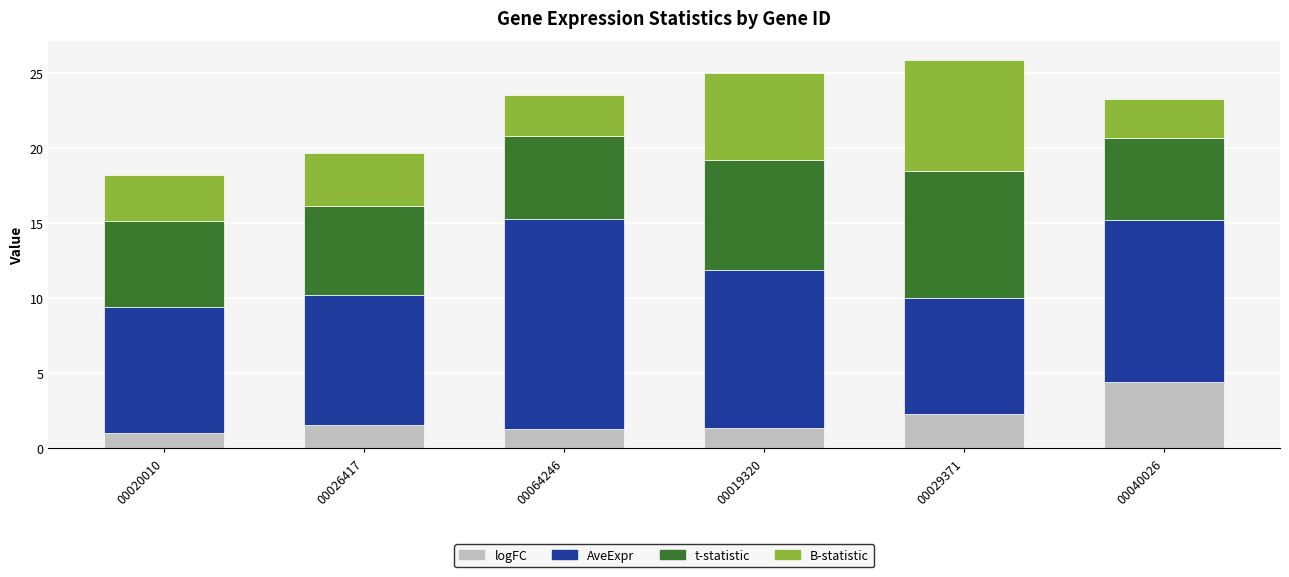

Reading right to left, list the values for the logFC series.

00040026=4.4	00029371=2.3	00019320=1.3	00064246=1.3	00026417=1.5	00020010=1.0